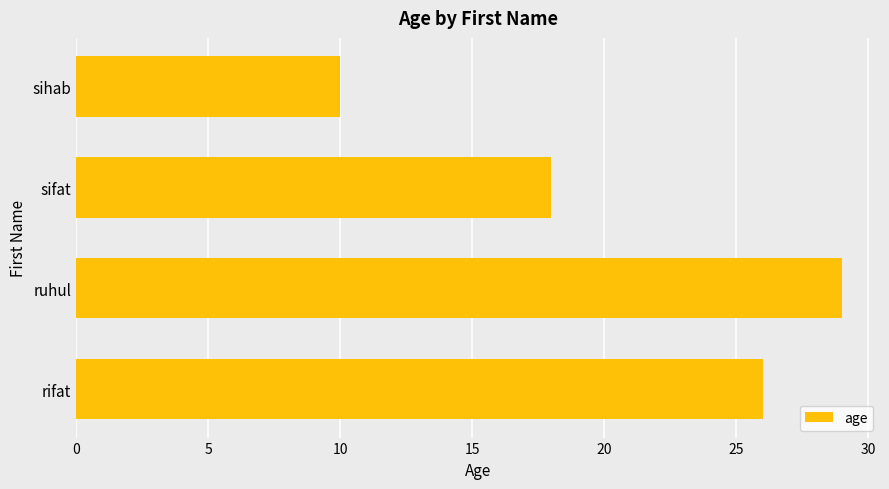

Approximately how many times larger is the value at sifat compared to sihab?

1.8